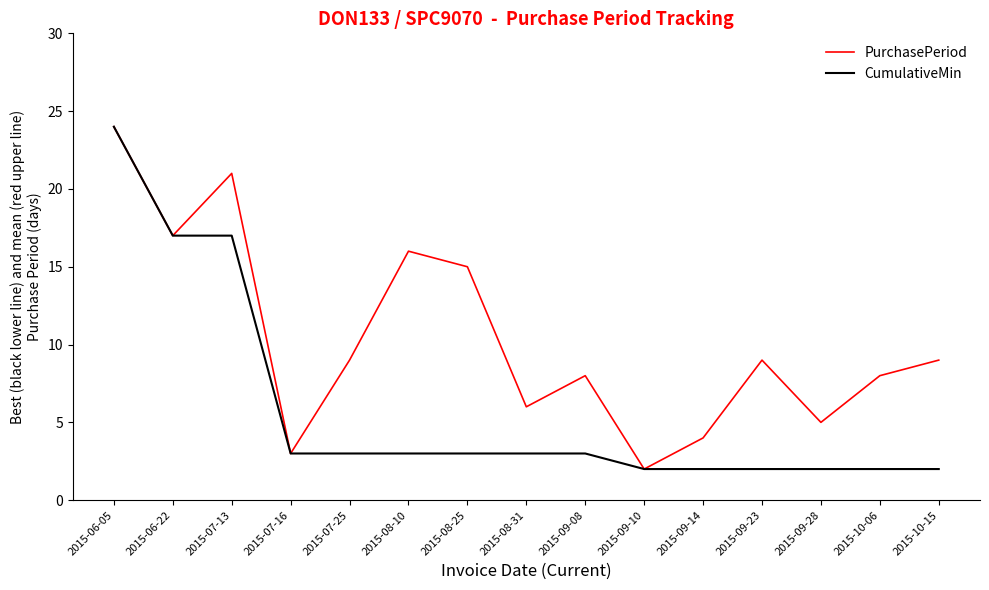

Is it true that PurchasePeriod equals 17 at 2015-06-22?

True